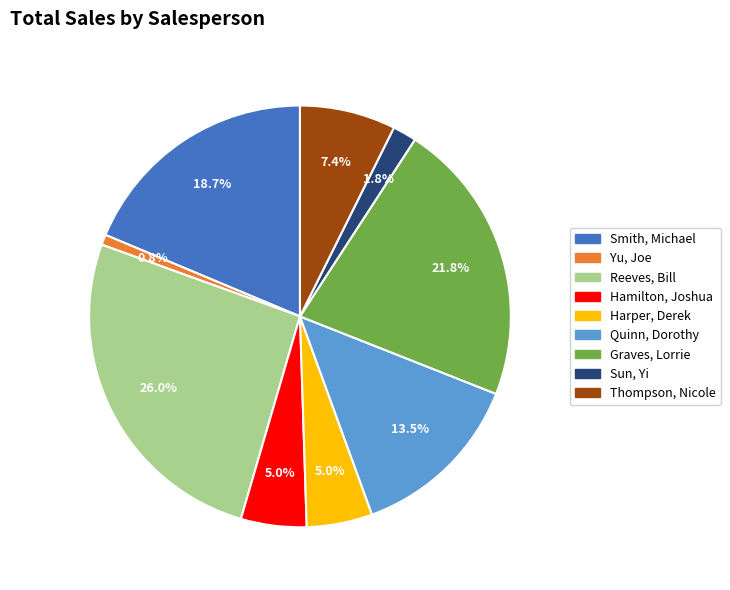

What portion of the pie excludes Reeves, Bill?

74.0%